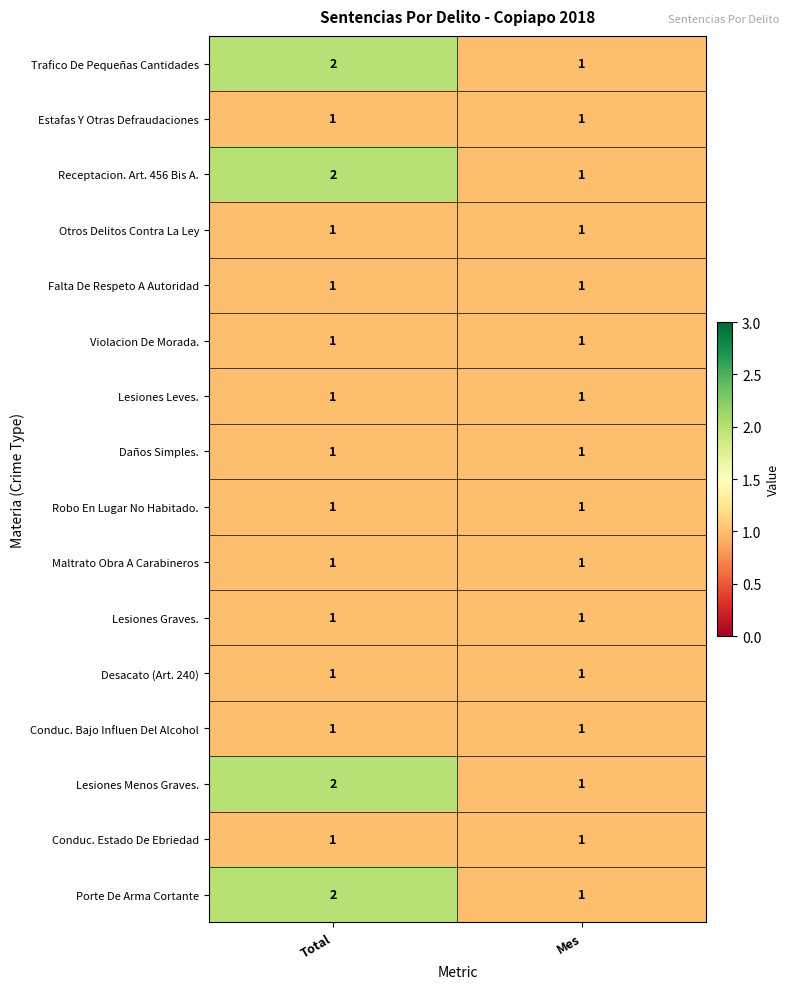

What is the sum of the Lesiones Menos Graves. values at Mes and Total?

3